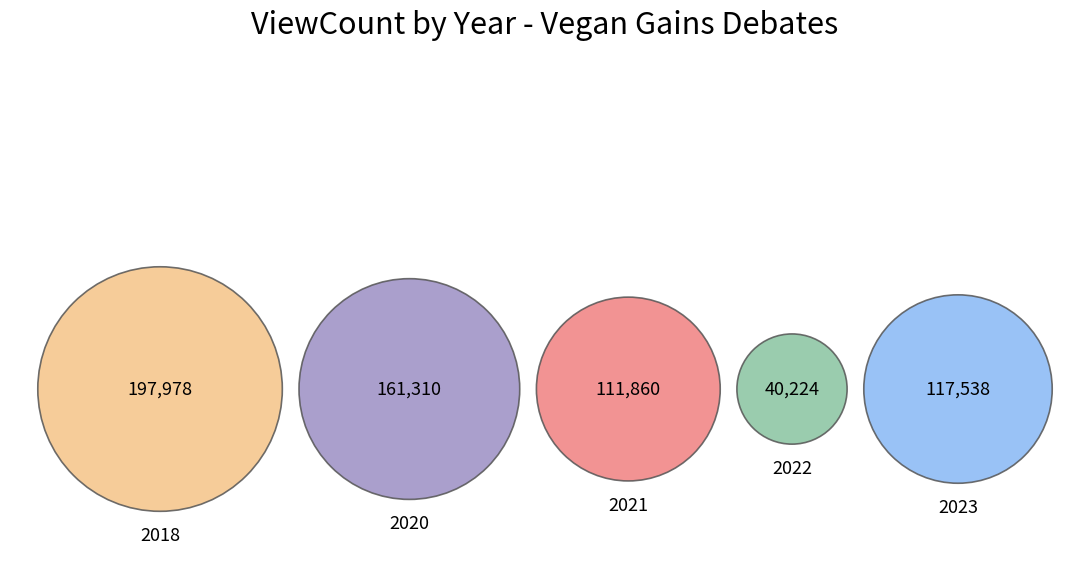

Is there a majority slice in this chart?

No